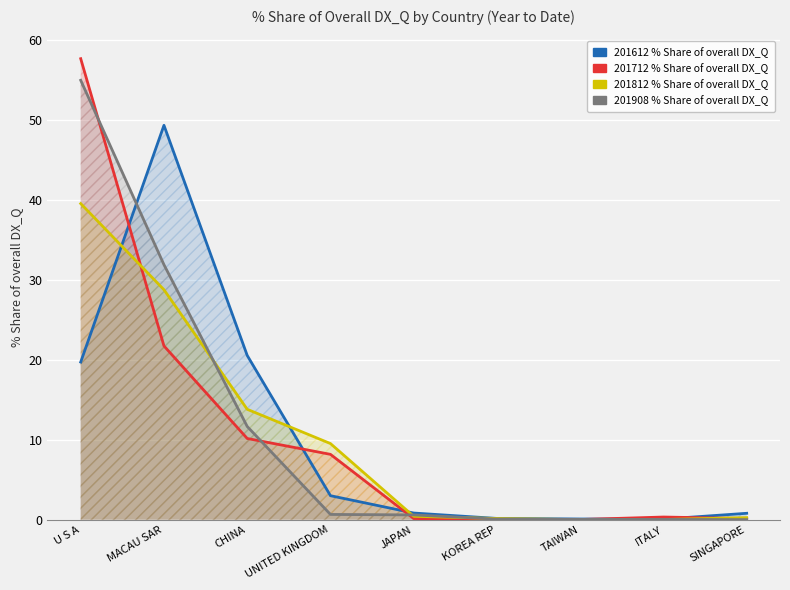

Which series has the largest total across all categories?

201908 % Share of overall DX_Q